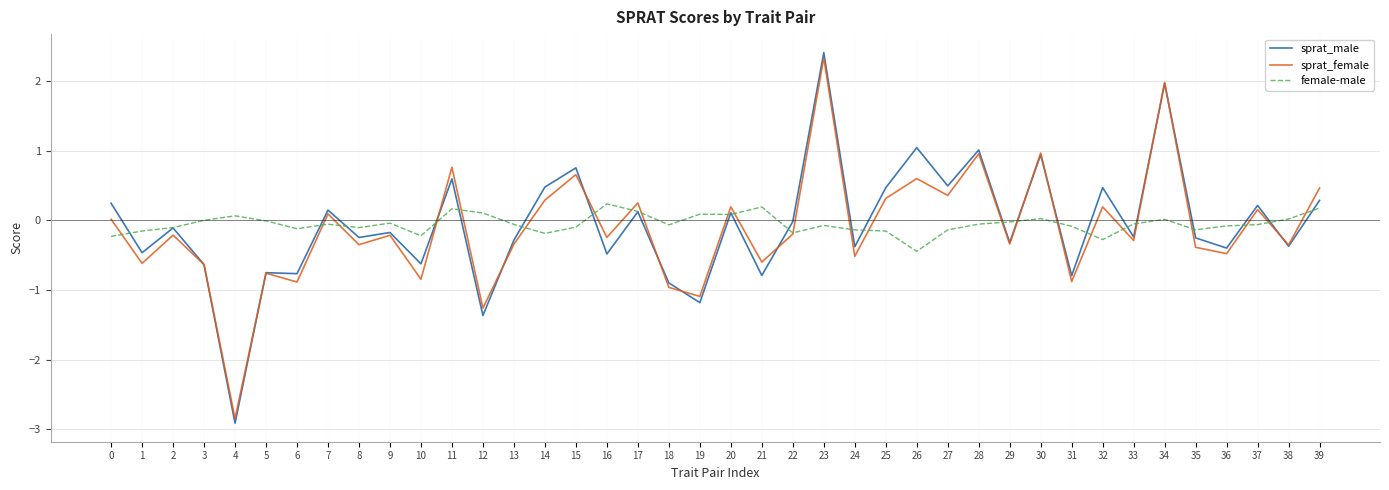

Is it true that sprat_male equals -0.9 at 18?

True